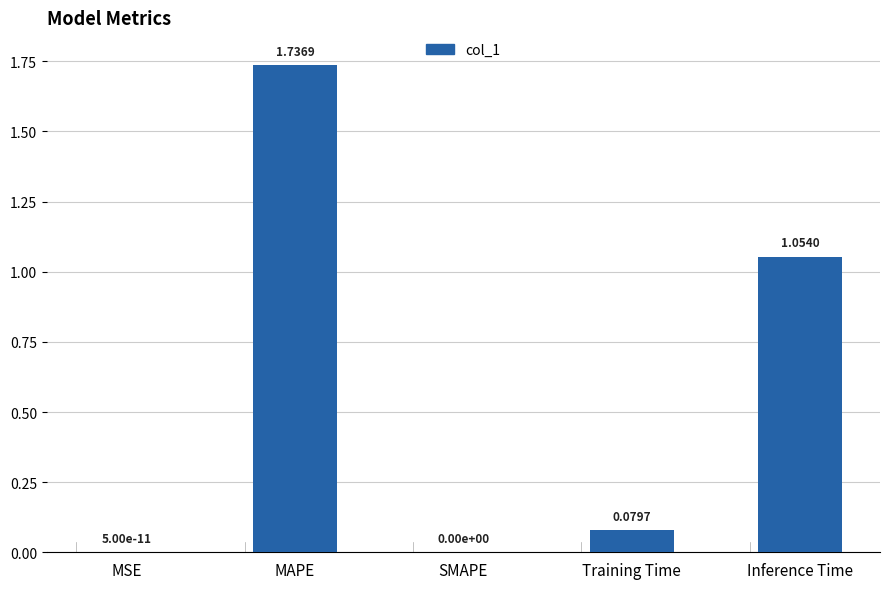

Between SMAPE and Inference Time, which is larger?

Inference Time